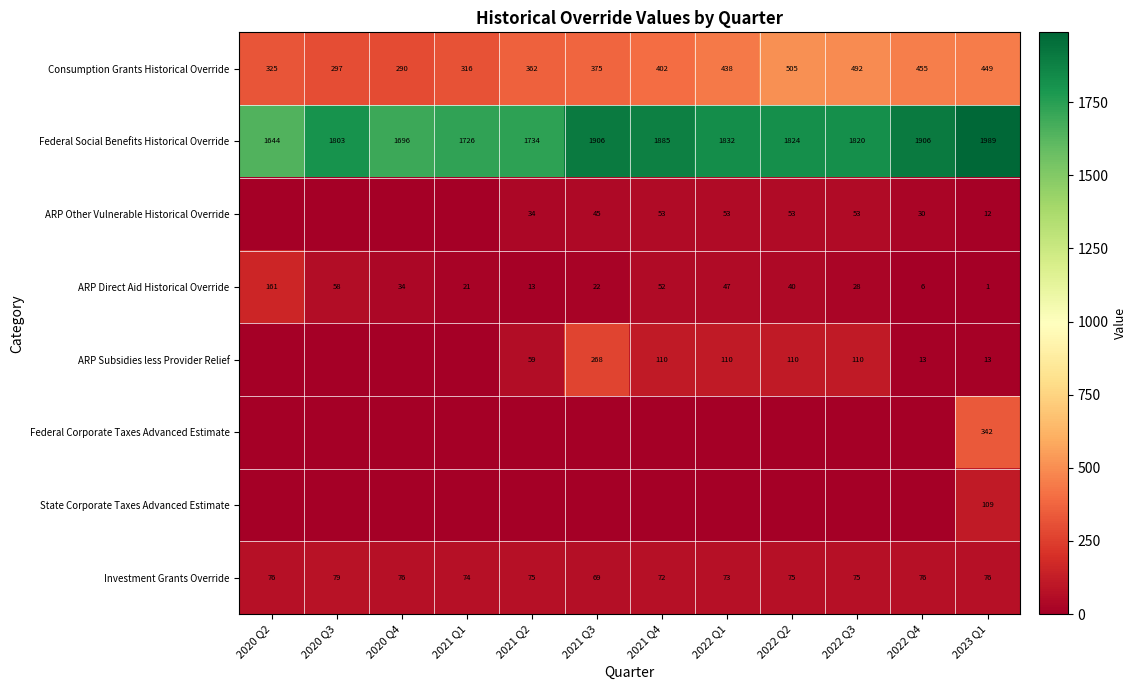

At which label is ARP Direct Aid Historical Override closest to 81?

2020 Q3